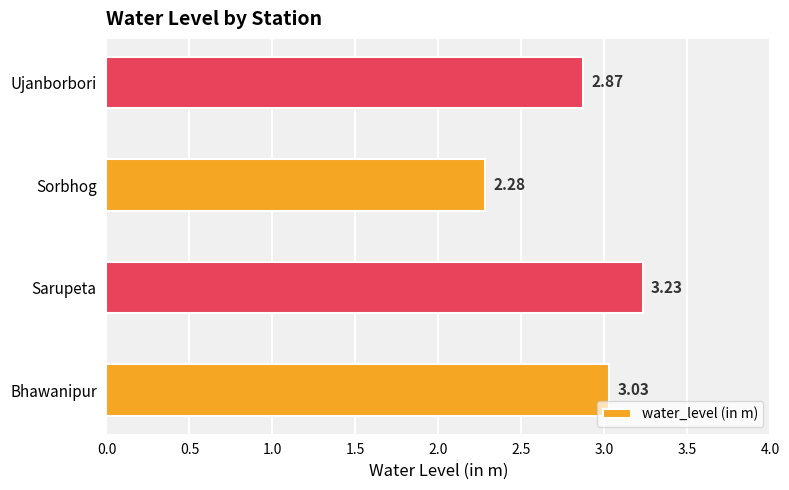

What is the change in value from Bhawanipur to Sarupeta?

+0.2